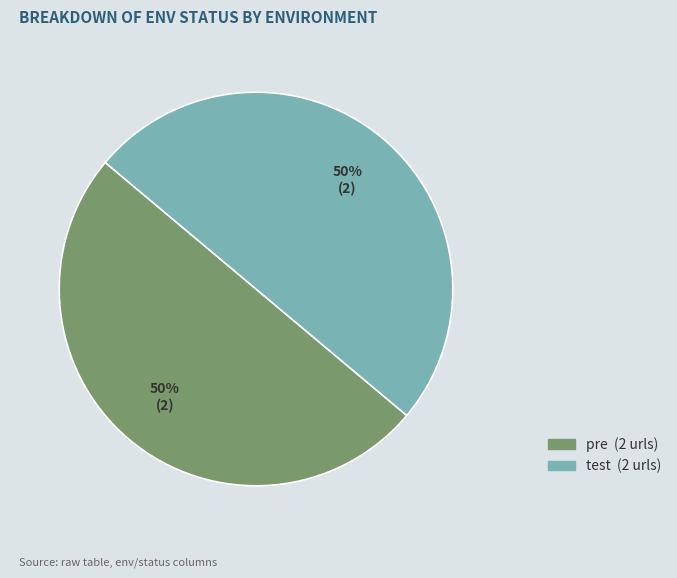

To the nearest percent, what is the average slice percentage?

50%